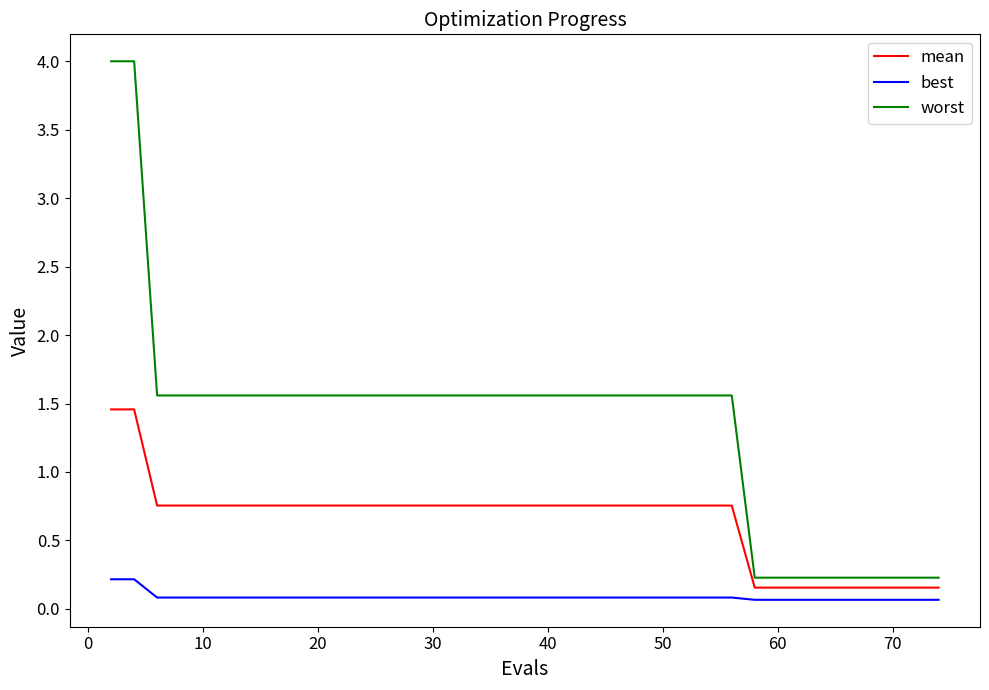

Rank the series by their maximum value, from lowest to highest.

best, mean, worst